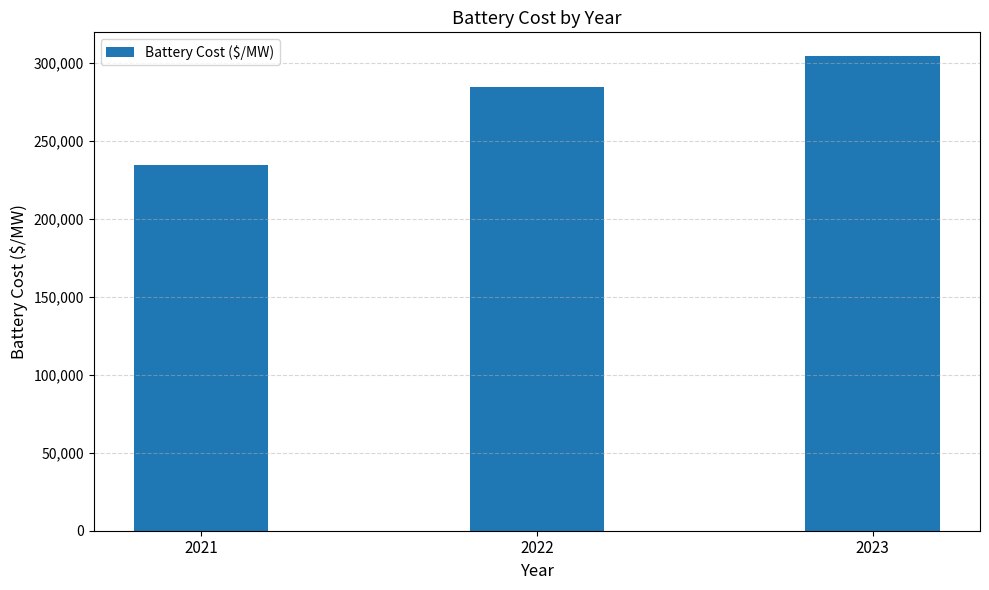

Rank the categories by value from highest to lowest.

2023, 2022, 2021